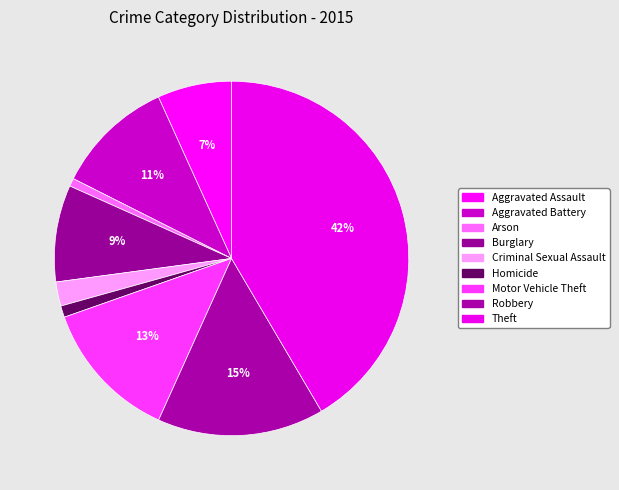

How much of the chart is everything except Motor Vehicle Theft?

87.1%